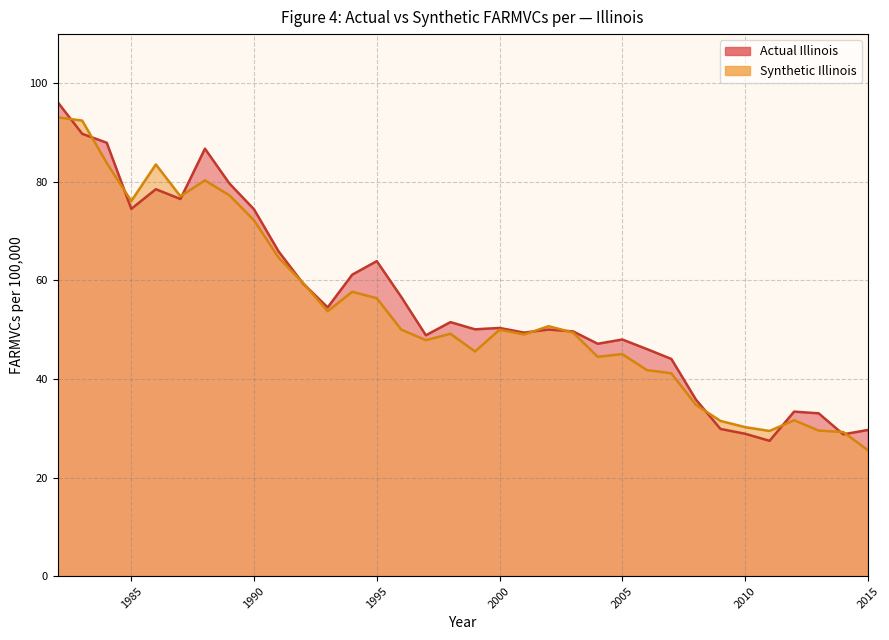

Which series ends up on top after the final intersection of Synthetic Illinois and Actual Illinois?

Actual Illinois